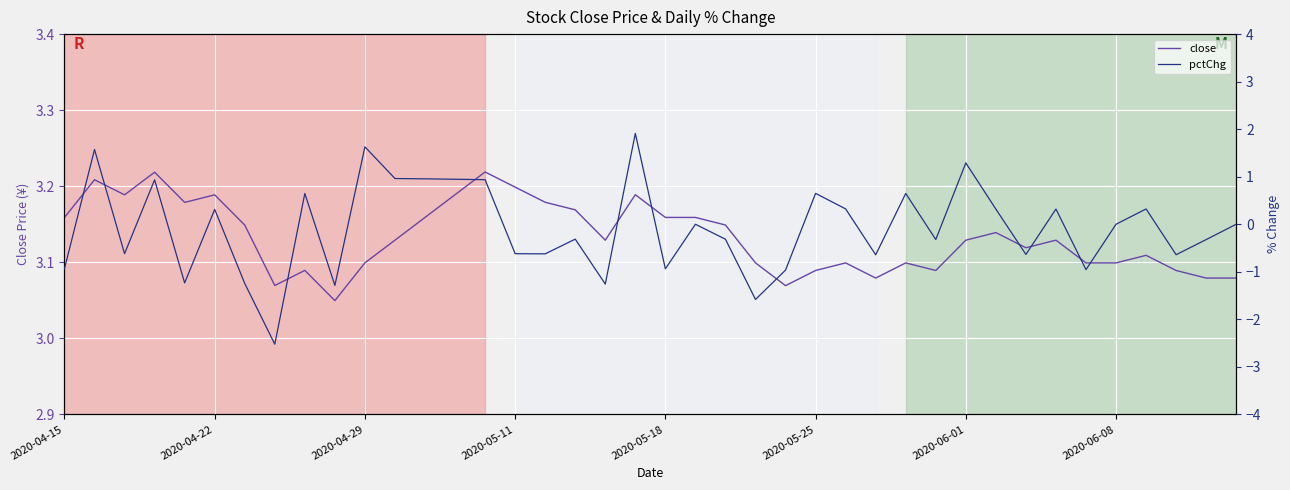

How many close values are between 3 and 4?

40